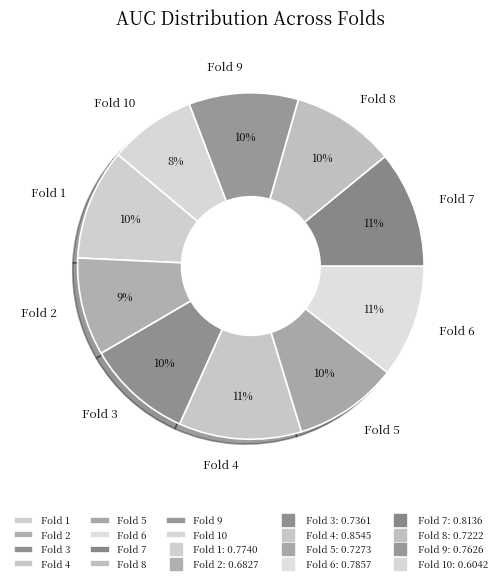

Which category has the smallest portion of the pie?

Fold 10